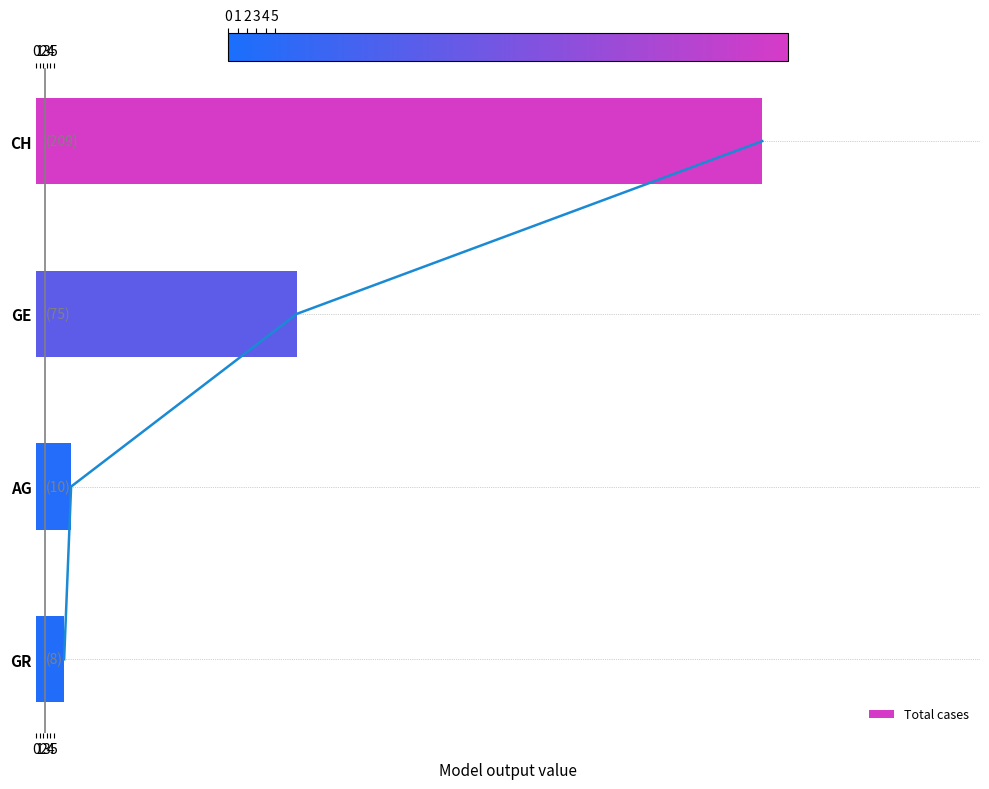

Does the chart contain any negative values?

No